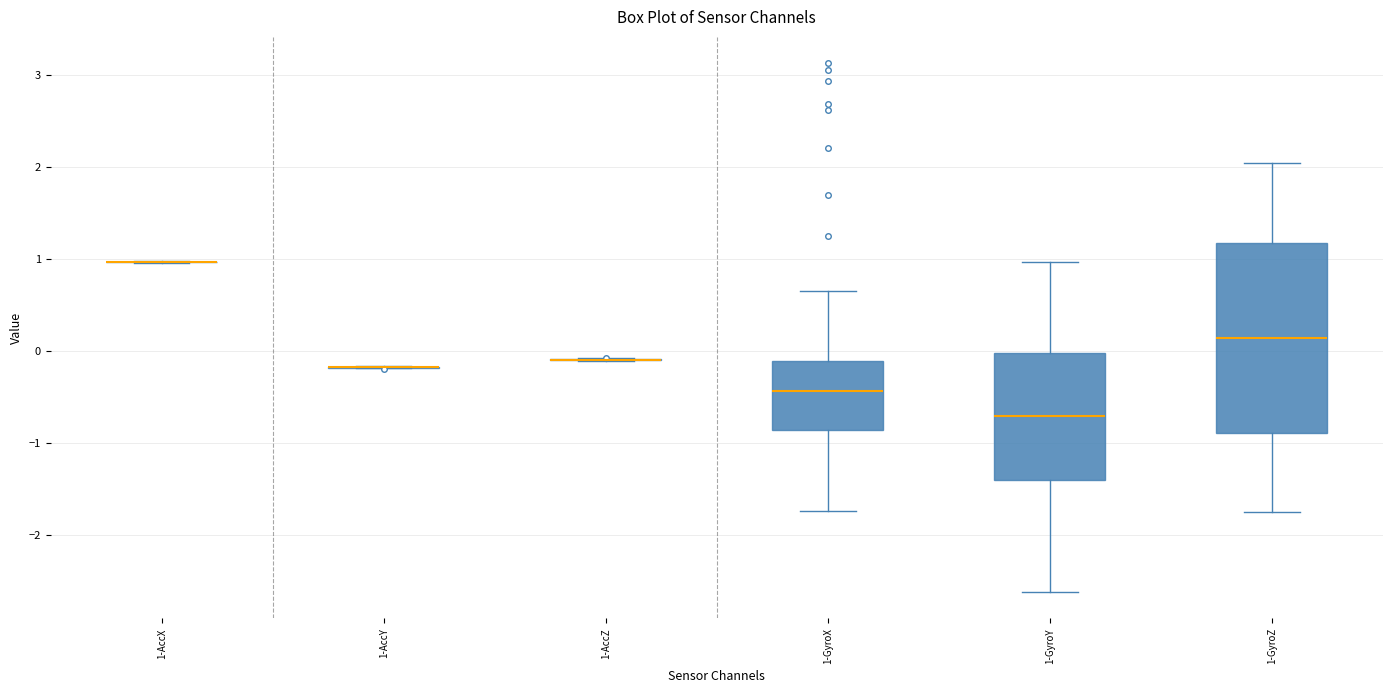

Where does the upper whisker of the box for 1-GyroY end on the y-axis? The values are not printed on the chart, so give them approximately, as read against the axis.

1.0